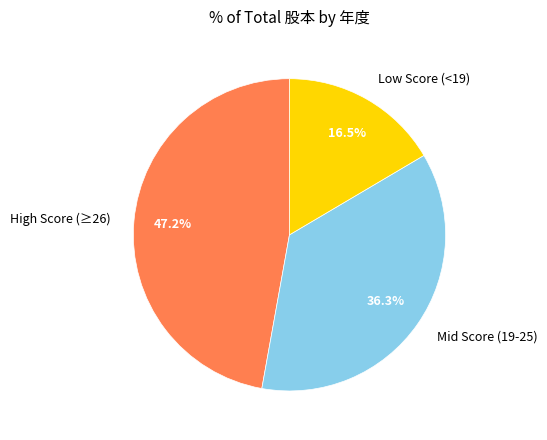

To the nearest percent, what is the average slice percentage?

33%